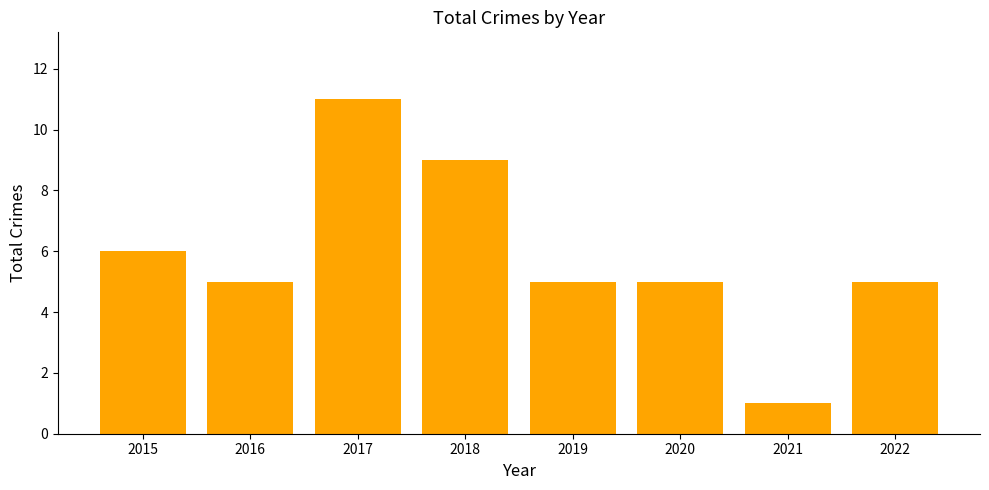

The value at 2016 is 1. True or false?

False